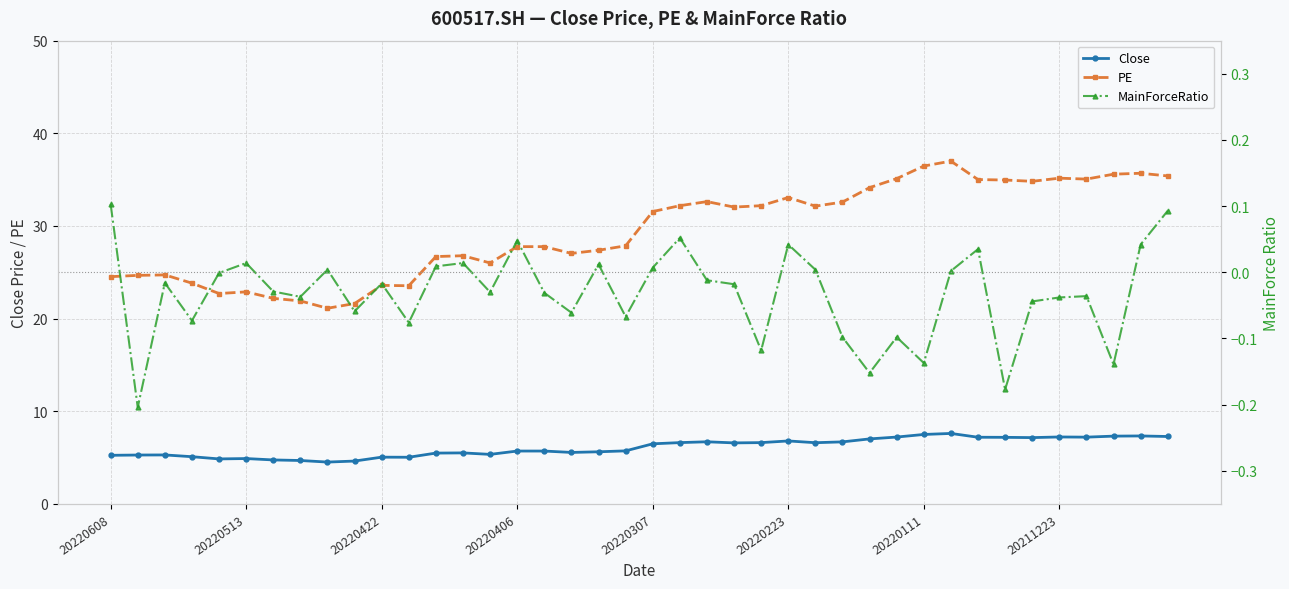

The MainForceRatio series shows -0.2 at 33. True or false?

True